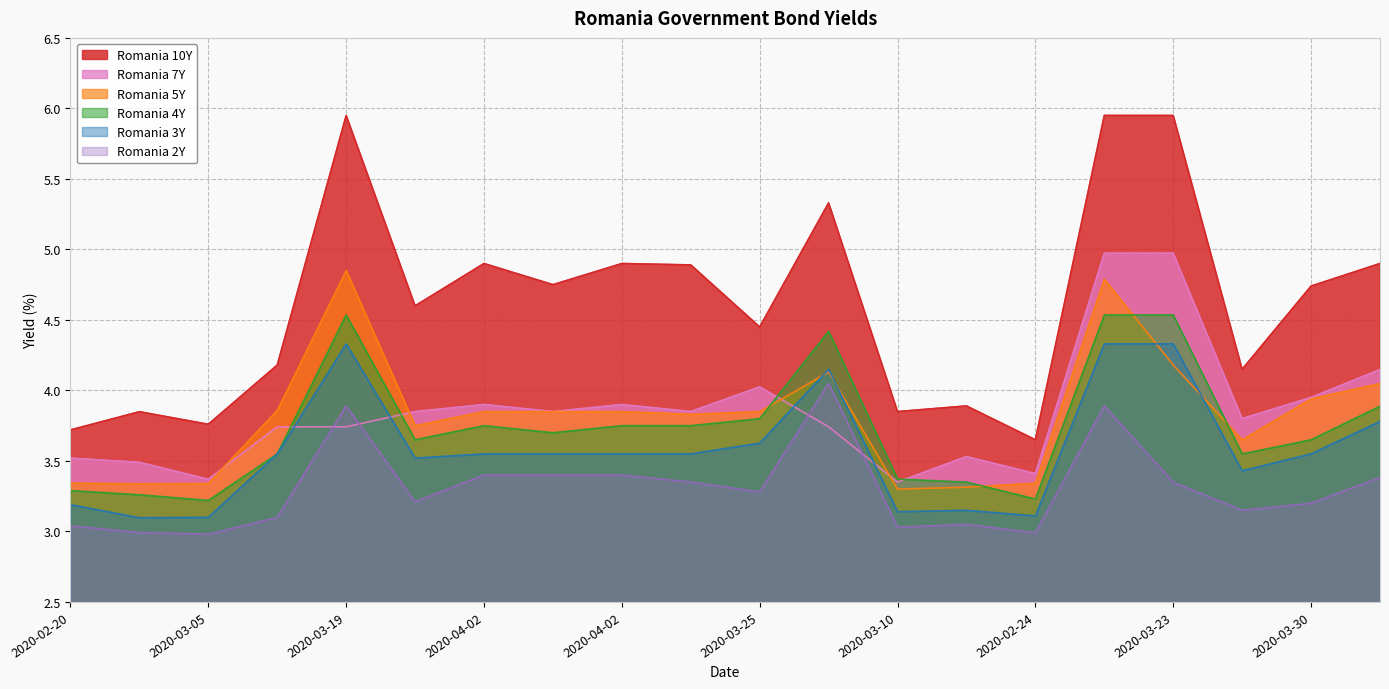

Rank the categories by Romania 2Y value from highest to lowest.

2020-03-17, 2020-03-19, 2020-03-20, 2020-04-02, 2020-04-07, 2020-04-02, 2020-04-04, 2020-03-31, 2020-03-23, 2020-03-25, 2020-03-26, 2020-03-30, 2020-03-27, 2020-03-12, 2020-03-03, 2020-02-20, 2020-03-10, 2020-02-27, 2020-02-24, 2020-03-05